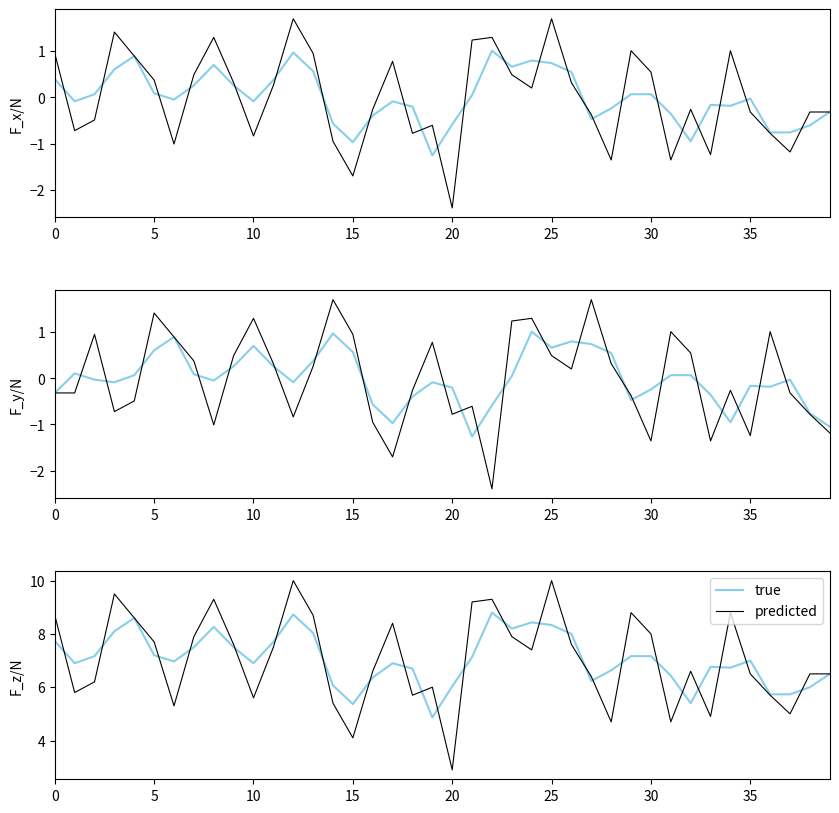

What is the average value of the true series?

7.0